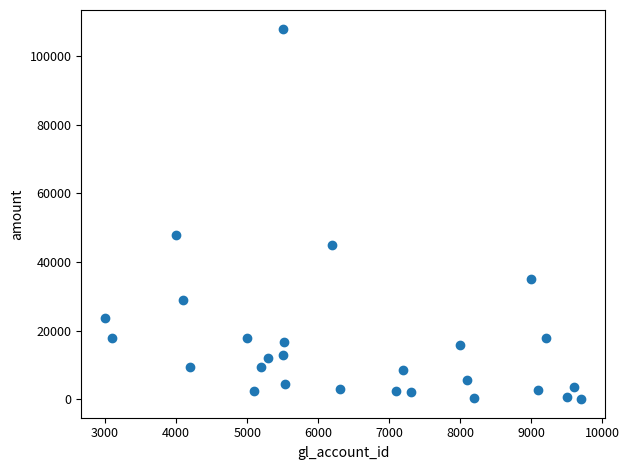

What Y value in the scatter plot is closest to 54041?

48000.0